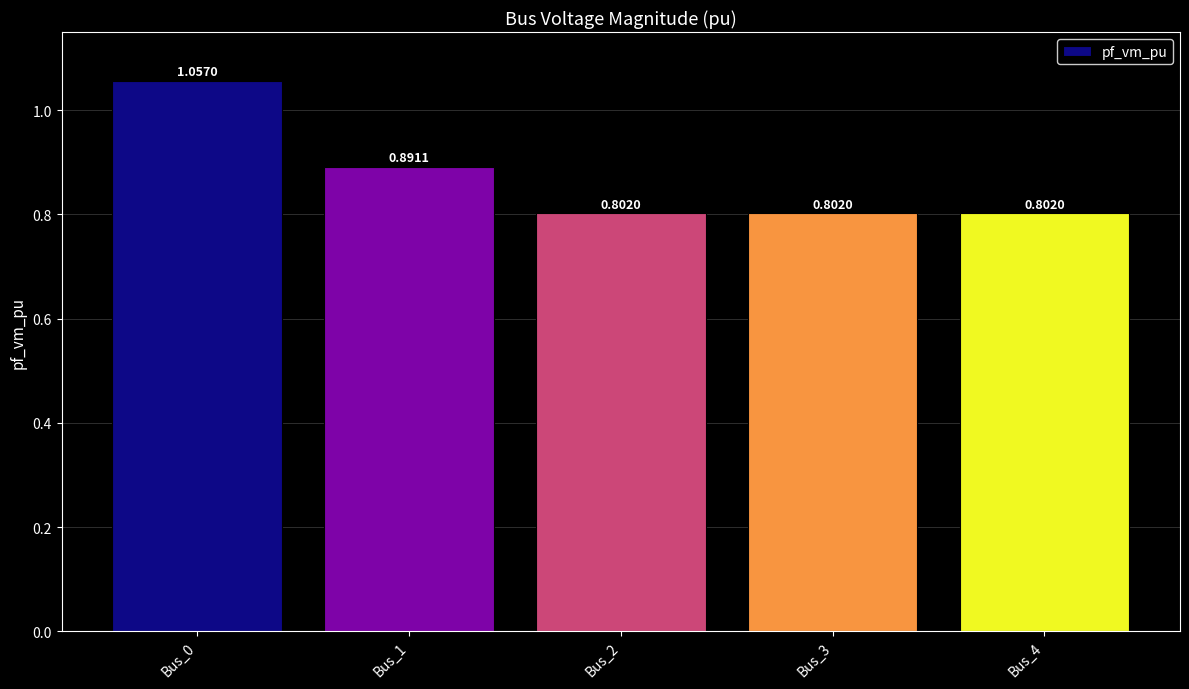

At which category does the chart reach its peak across all series?

Bus_0